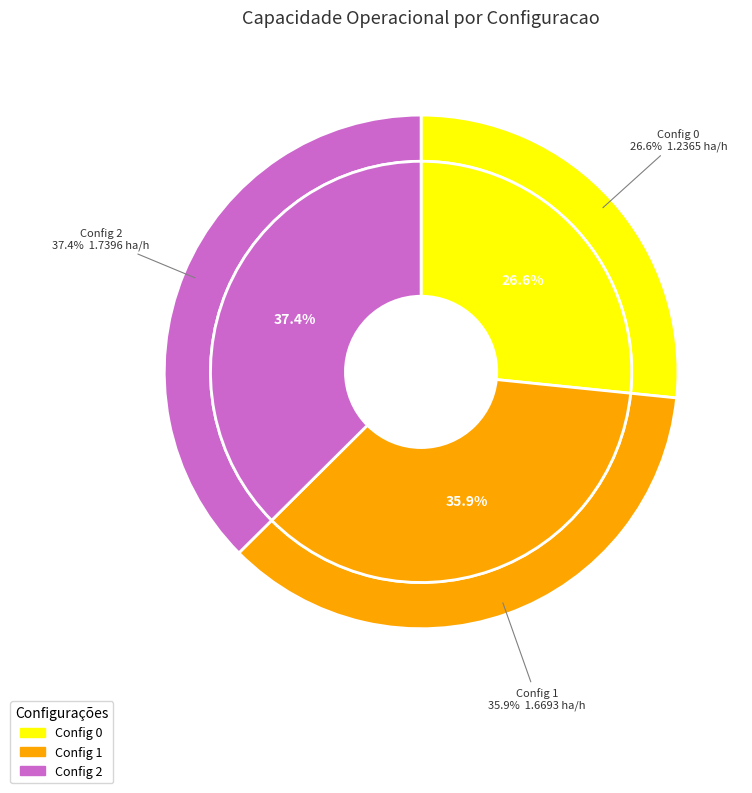

Does any single category account for the majority?

No